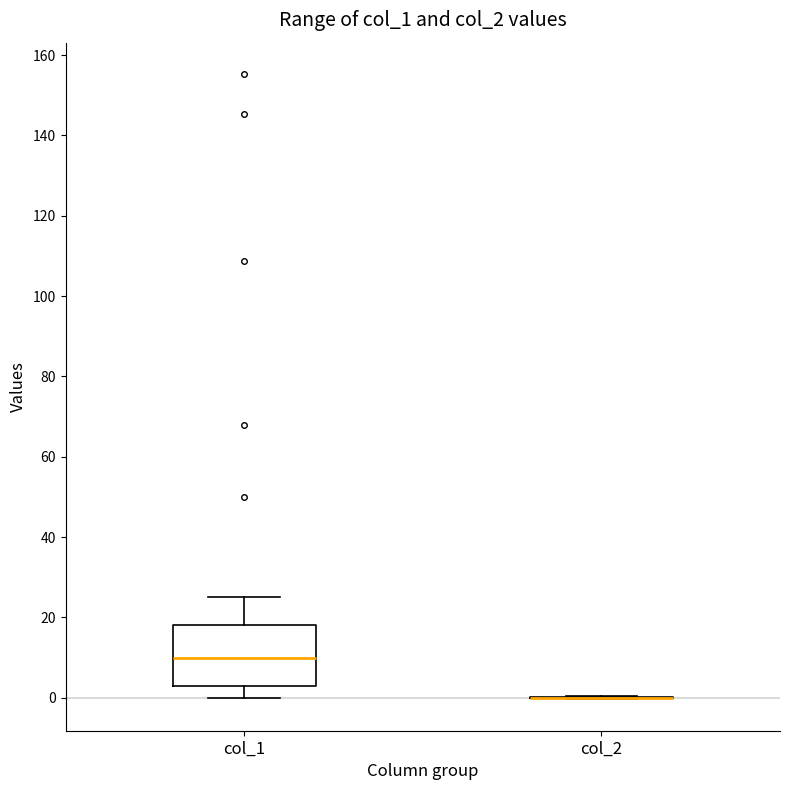

Where is the upper edge of the box for col_1 on the y-axis? The values are not printed on the chart, so give them approximately, as read against the axis.

18